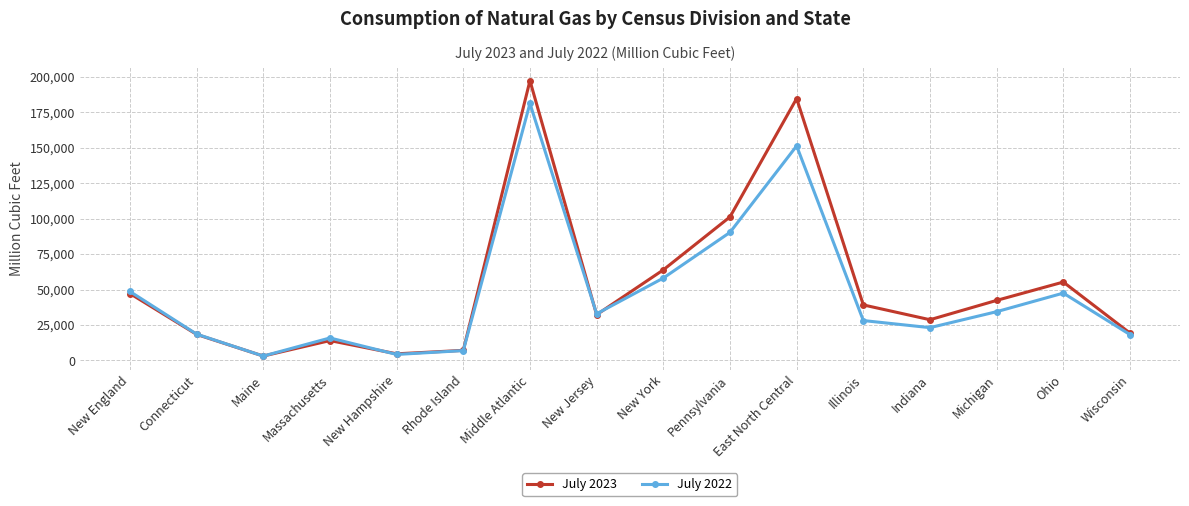

What is the difference between the maximum and minimum values in the July 2023 series?

194138